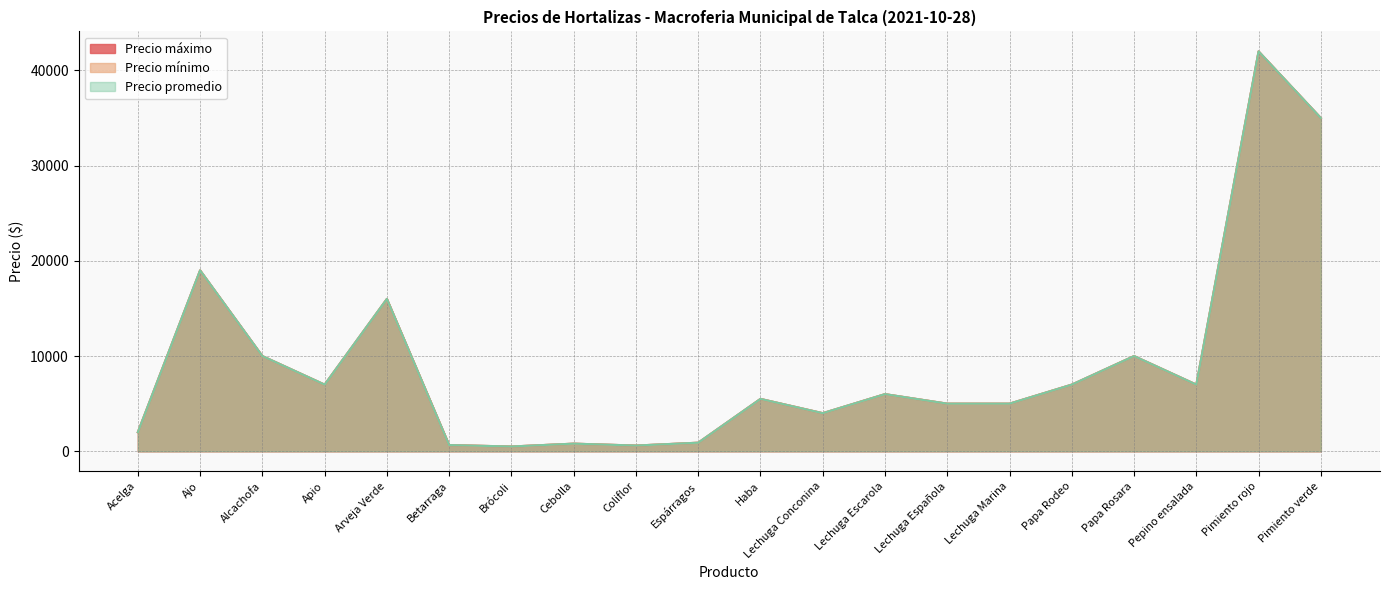

Which category has the lowest value in the Precio mínimo series?

Brócoli